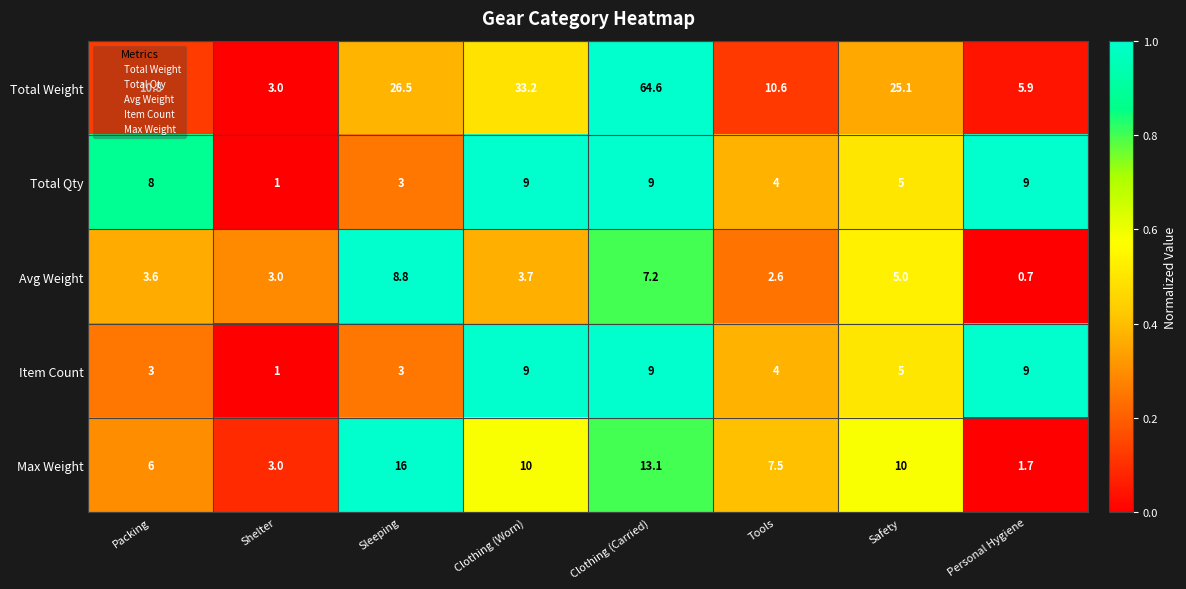

What is the maximum value shown in the chart?

64.6